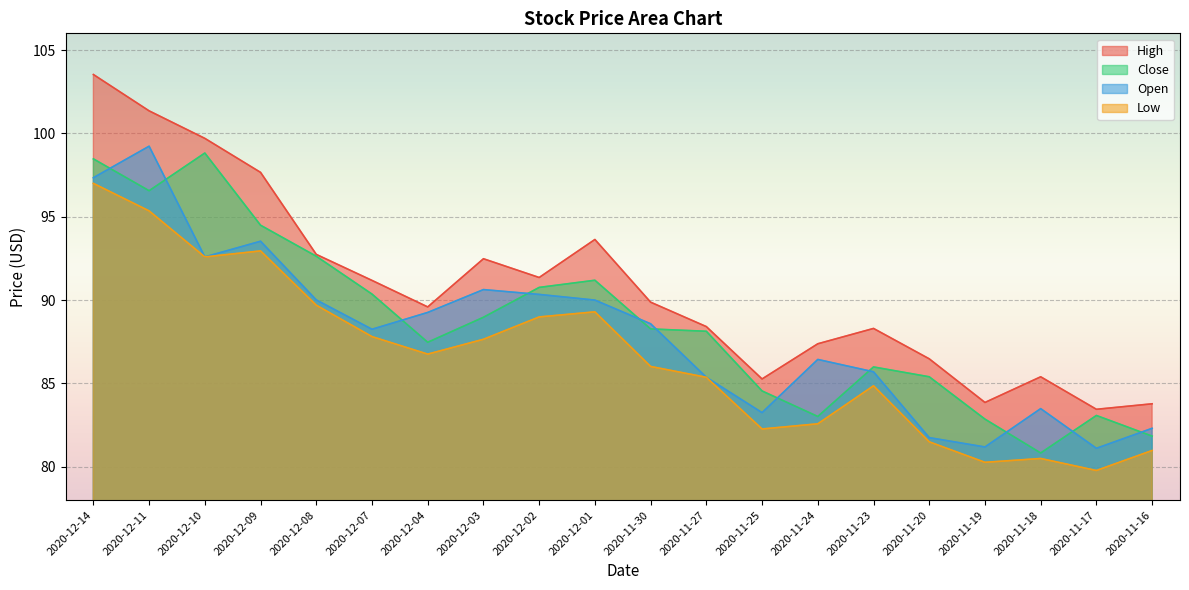

What is the average value of the Close series?

88.7